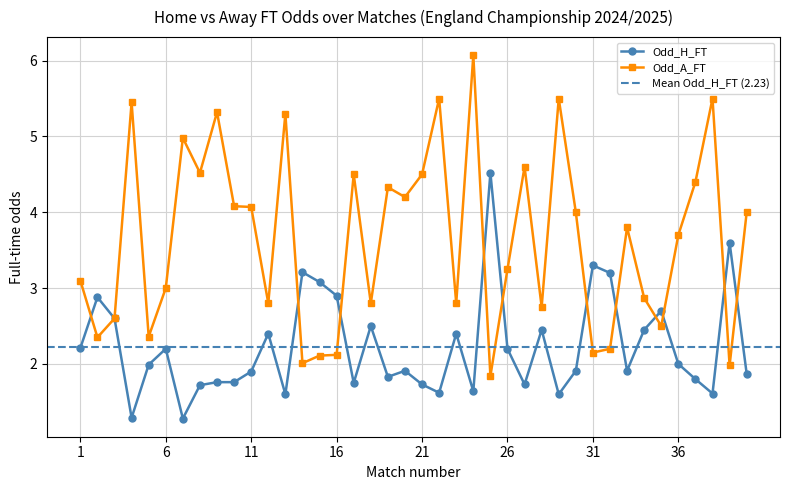

Where is Odd_H_FT nearest to the value 2?

36